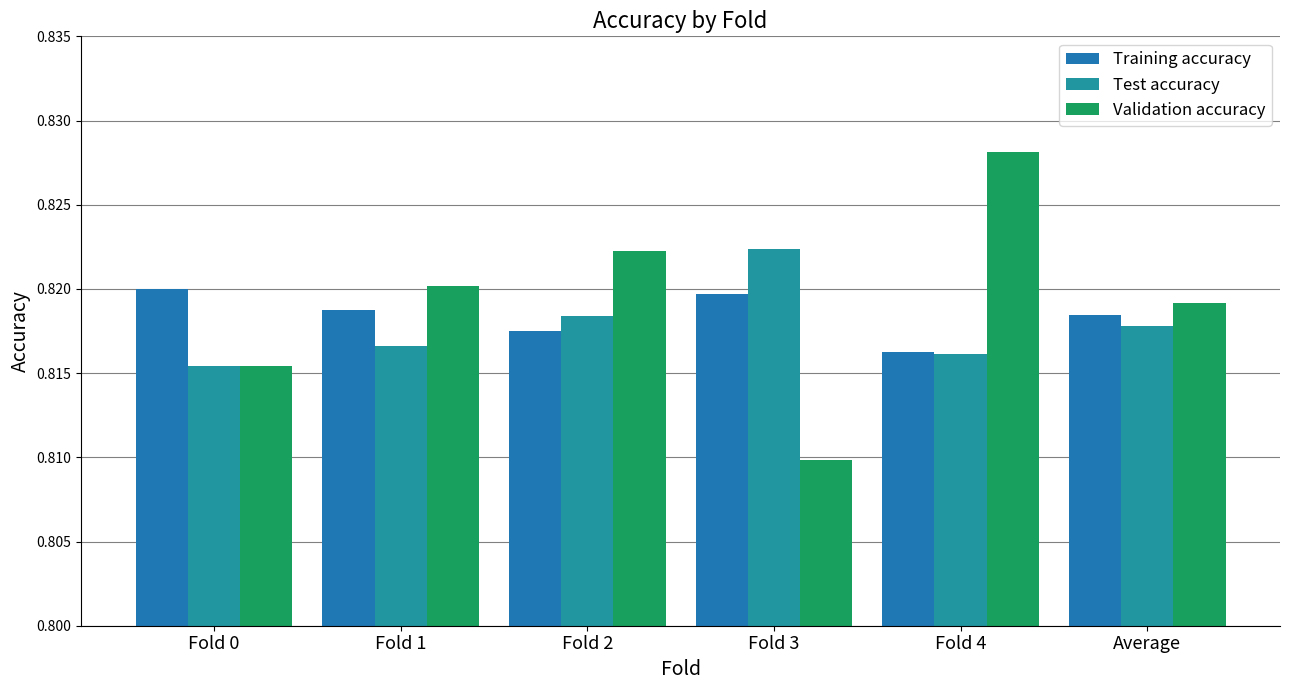

What is the label of the 2nd bar from the left?

Fold 1